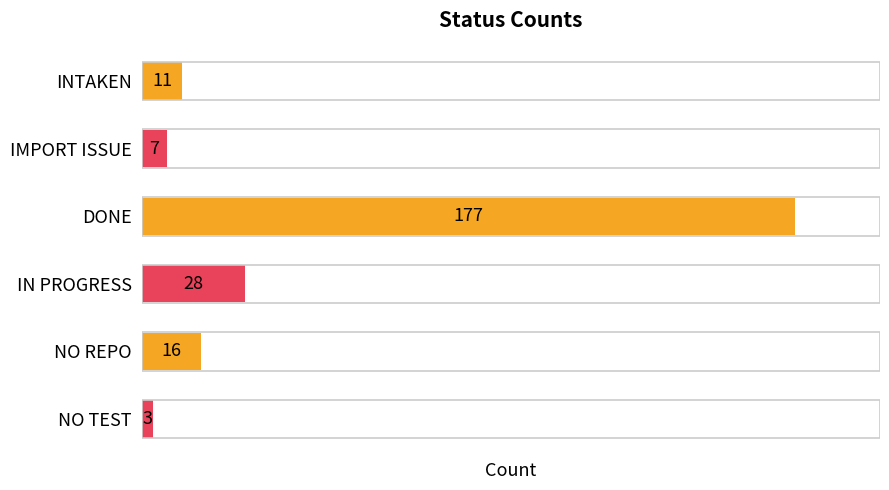

True or false: the data shows 16 at NO REPO.

True